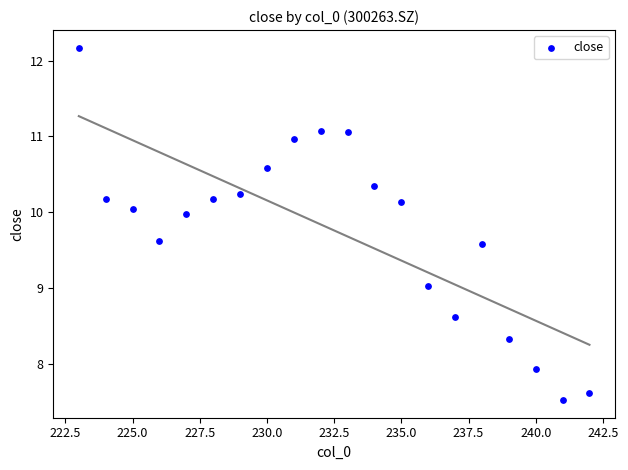

List the coordinates of all points as (Y, X) pairs, reading left to right.

(12.2, 223.0)  (10.2, 224.0)  (10.0, 225.0)  (9.6, 226.0)  (10.0, 227.0)  (10.2, 228.0)  (10.2, 229.0)  (10.6, 230.0)  (11.0, 231.0)  (11.1, 232.0)  (11.1, 233.0)  (10.3, 234.0)  (10.1, 235.0)  (9.0, 236.0)  (8.6, 237.0)  (9.6, 238.0)  (8.3, 239.0)  (7.9, 240.0)  (7.5, 241.0)  (7.6, 242.0)